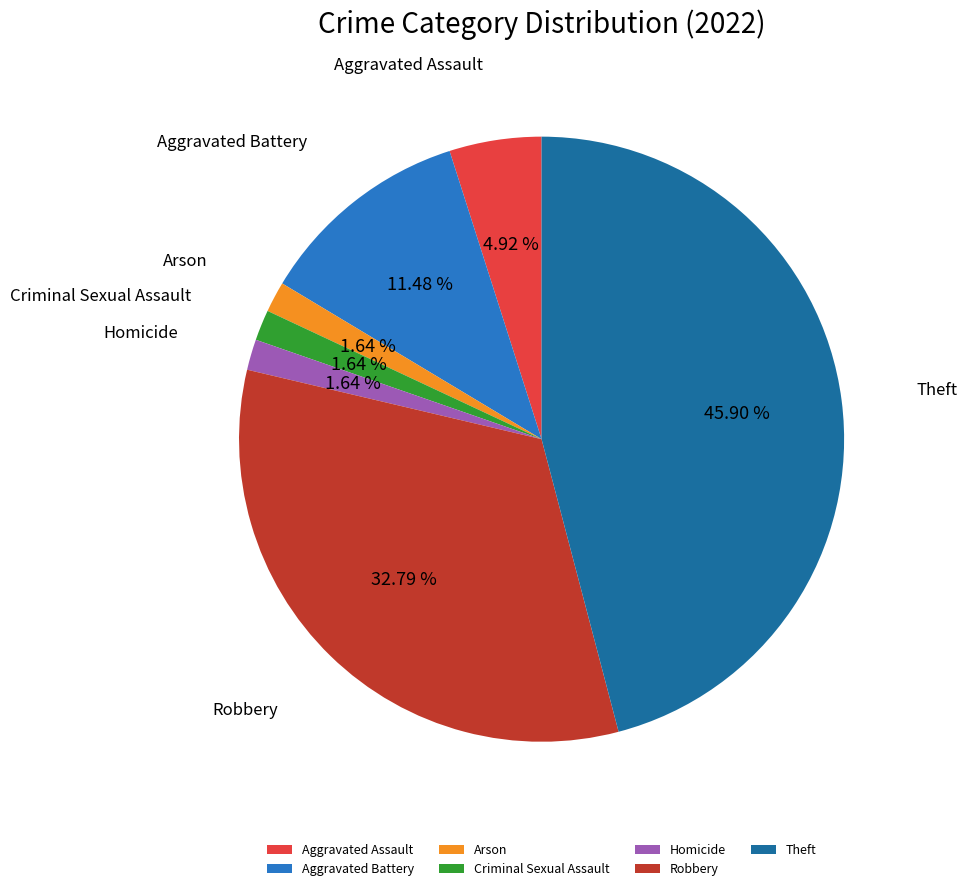

What is the largest slice in the pie chart?

Theft